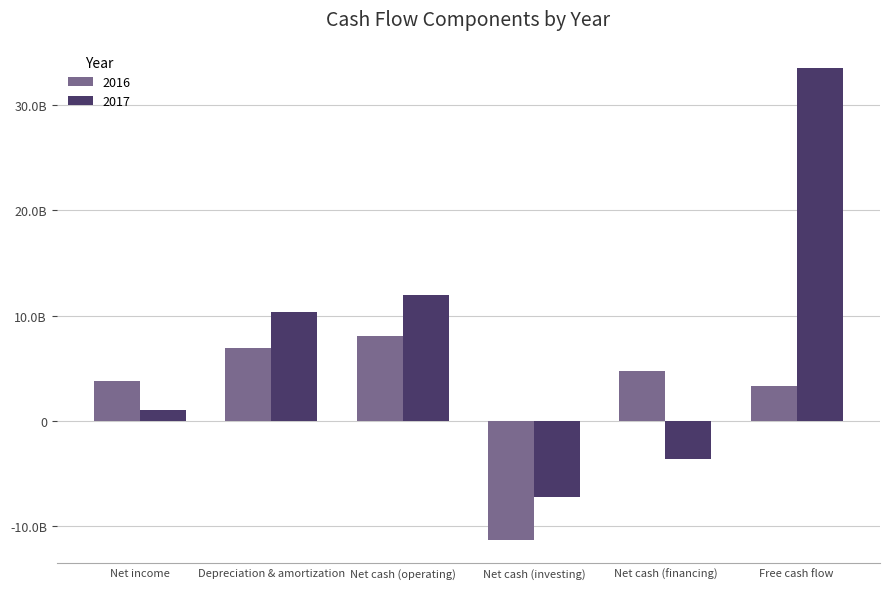

What are all the series names shown in the legend?

2016, 2017